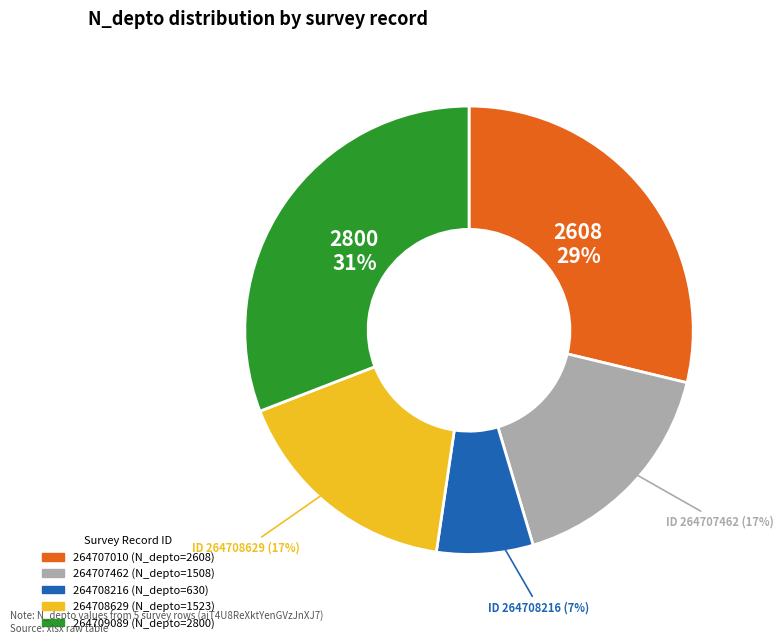

To the nearest percent, what is the combined percentage of 264708216 and 264707010?

36%